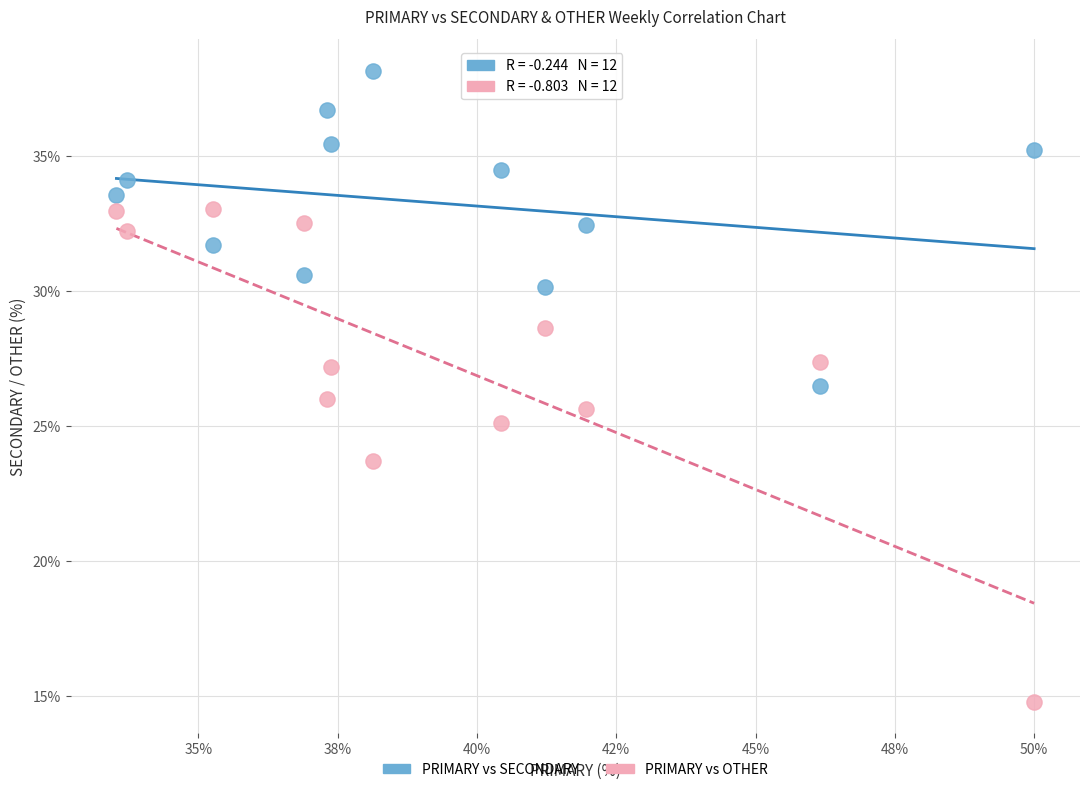

In the PRIMARY vs OTHER series, what Y value is closest to 23?

23.7